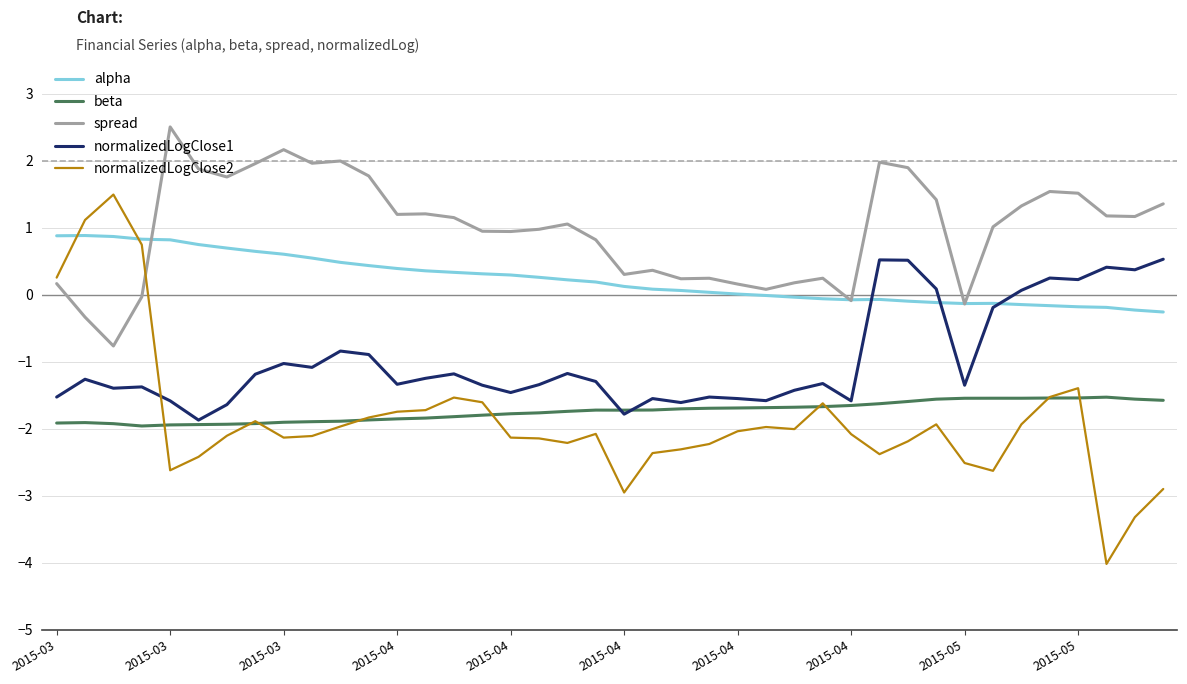

Which series has the largest range (max minus min)?

normalizedLogClose2